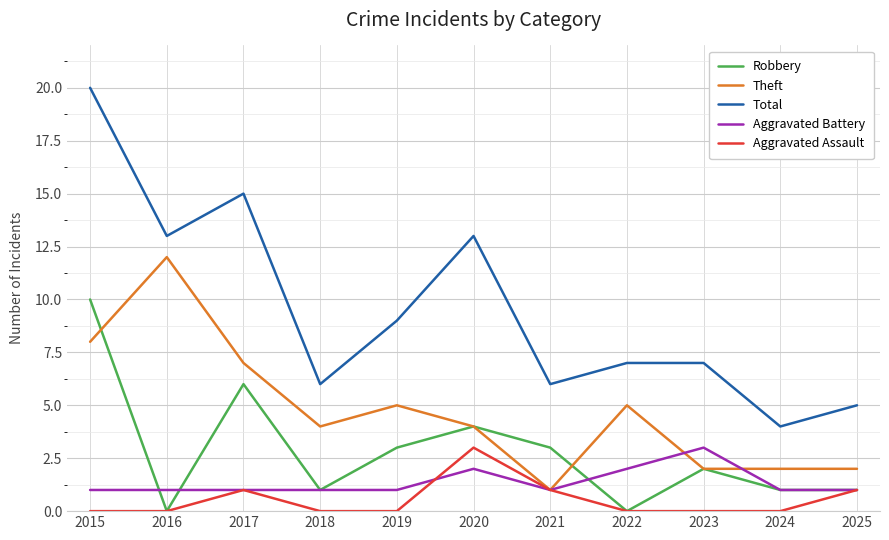

True or false: Total has a value of 21 at 2017.

False